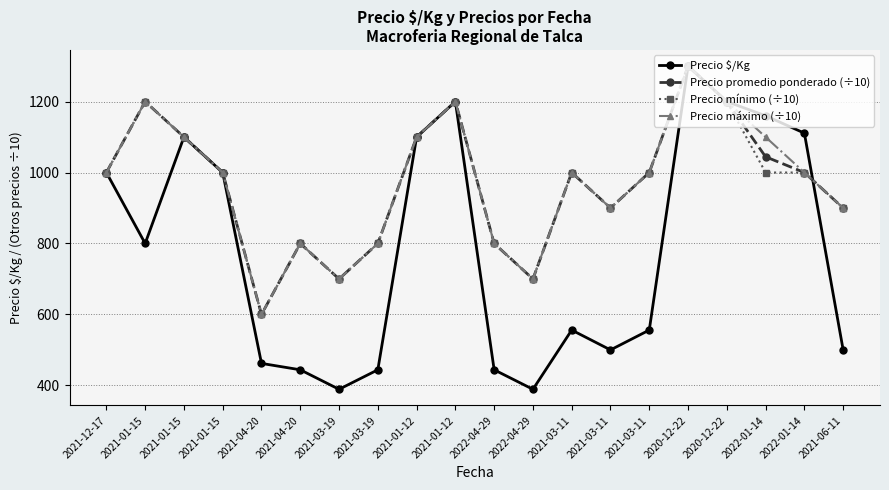

True or false: Precio máximo (÷10) and Precio mínimo (÷10) cross at least once.

False